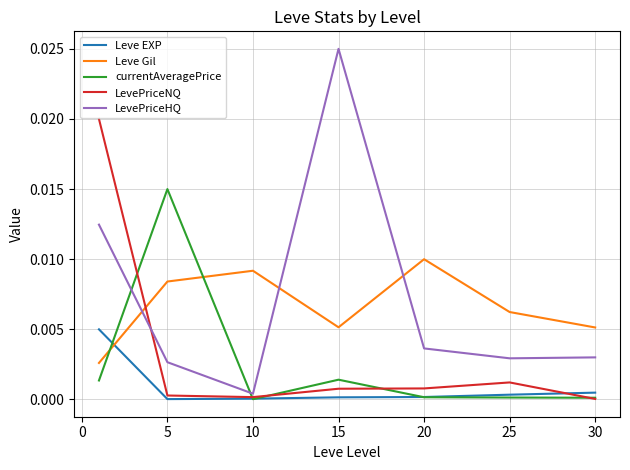

After their last crossing, which series has the higher values: LevePriceHQ or currentAveragePrice?

LevePriceHQ